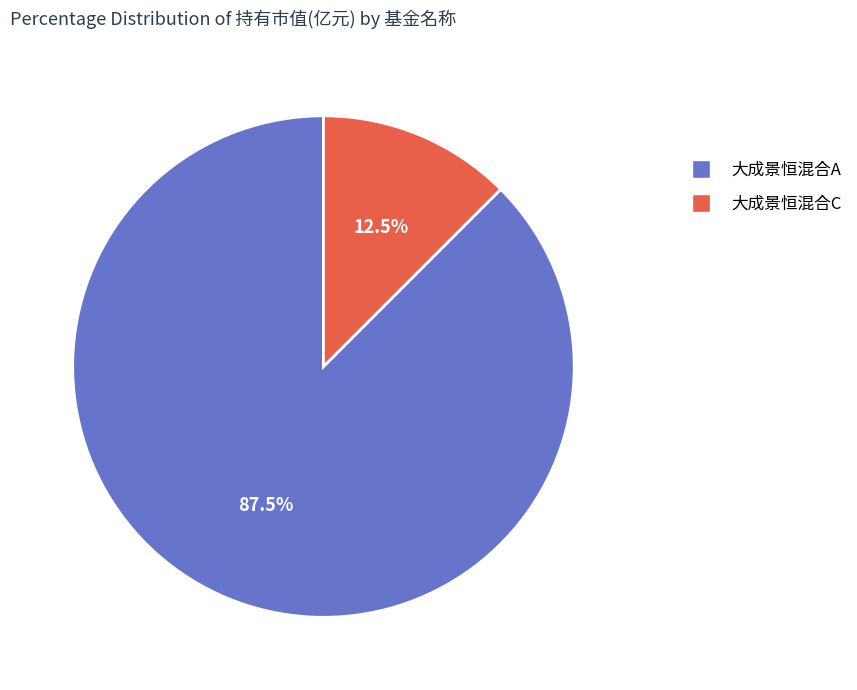

How many segments does this pie chart have?

2